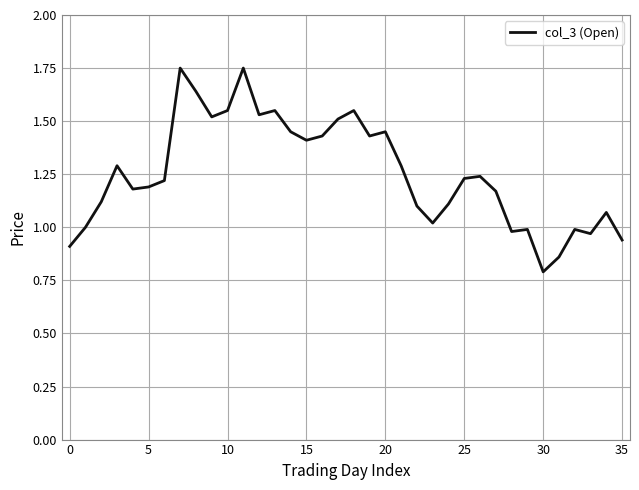

What is the minimum value shown in the chart?

0.8